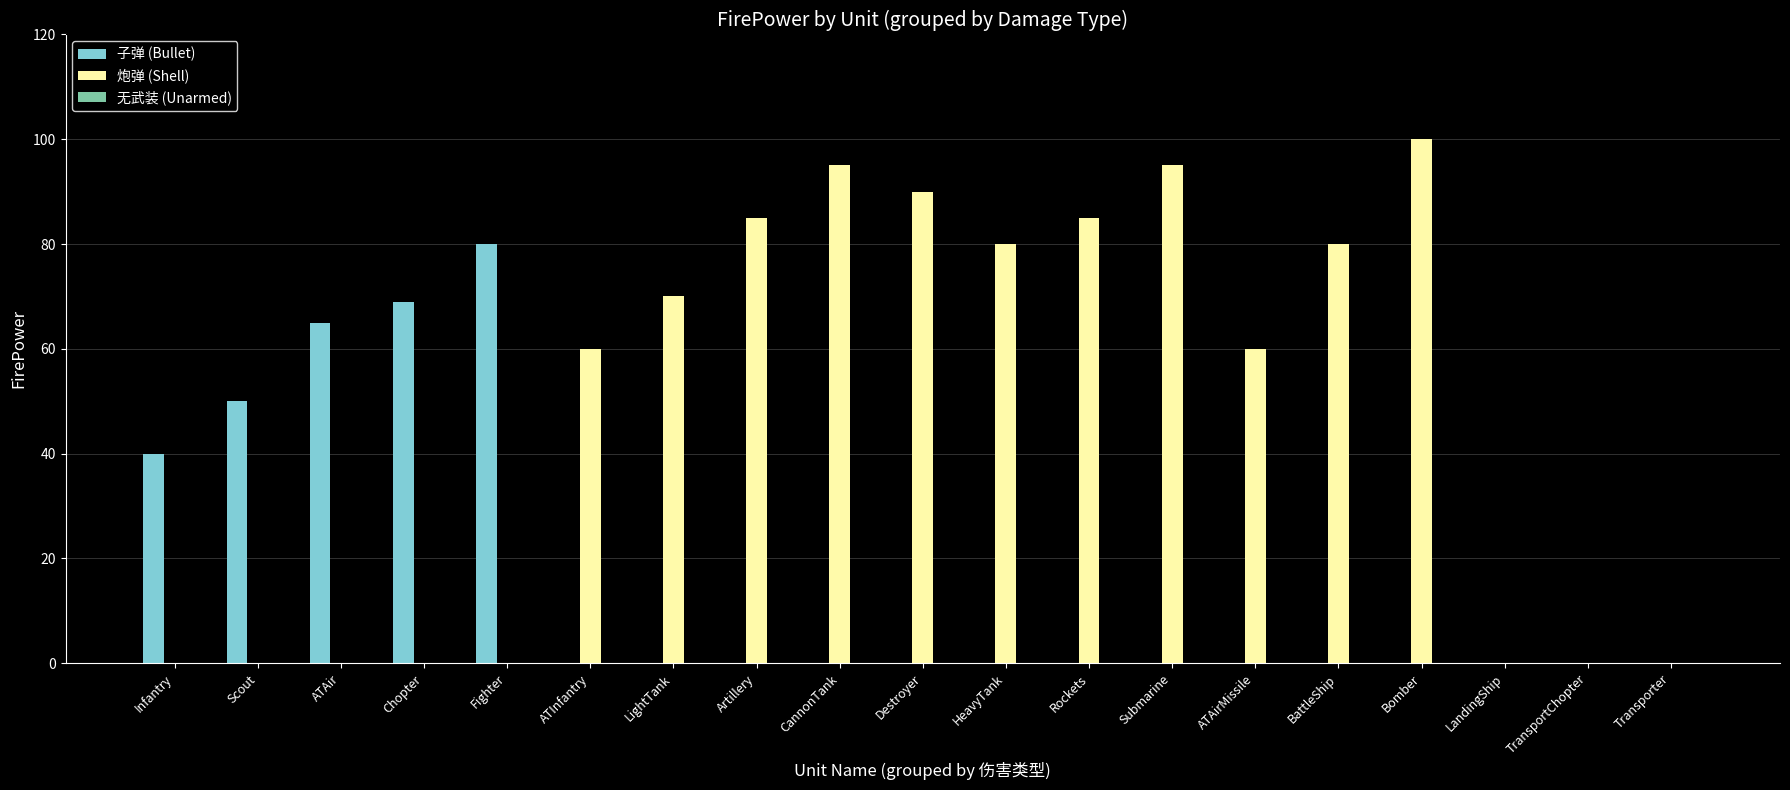

At which category is the sum across all series the highest?

Bomber